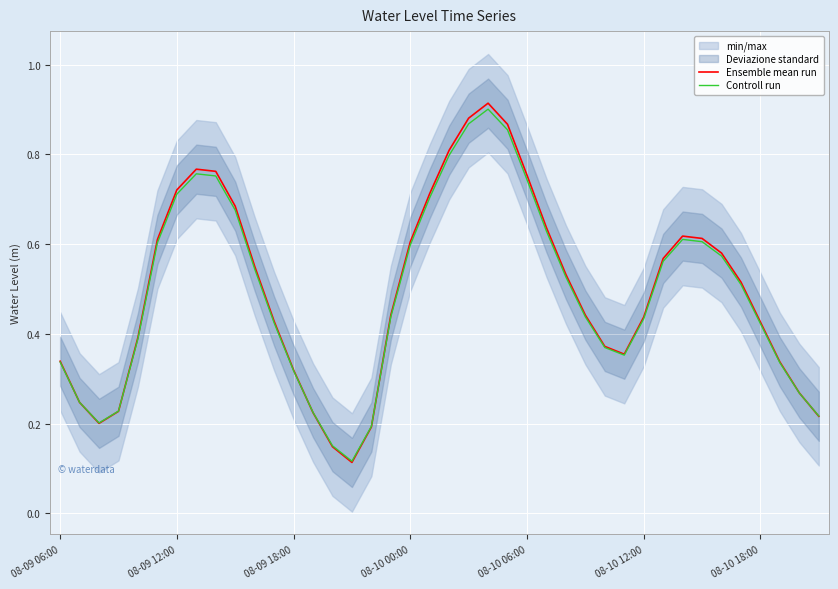

Between which two adjacent categories do Controll run and Ensemble mean run first intersect?

08-09 06:00 and 08-09 12:00